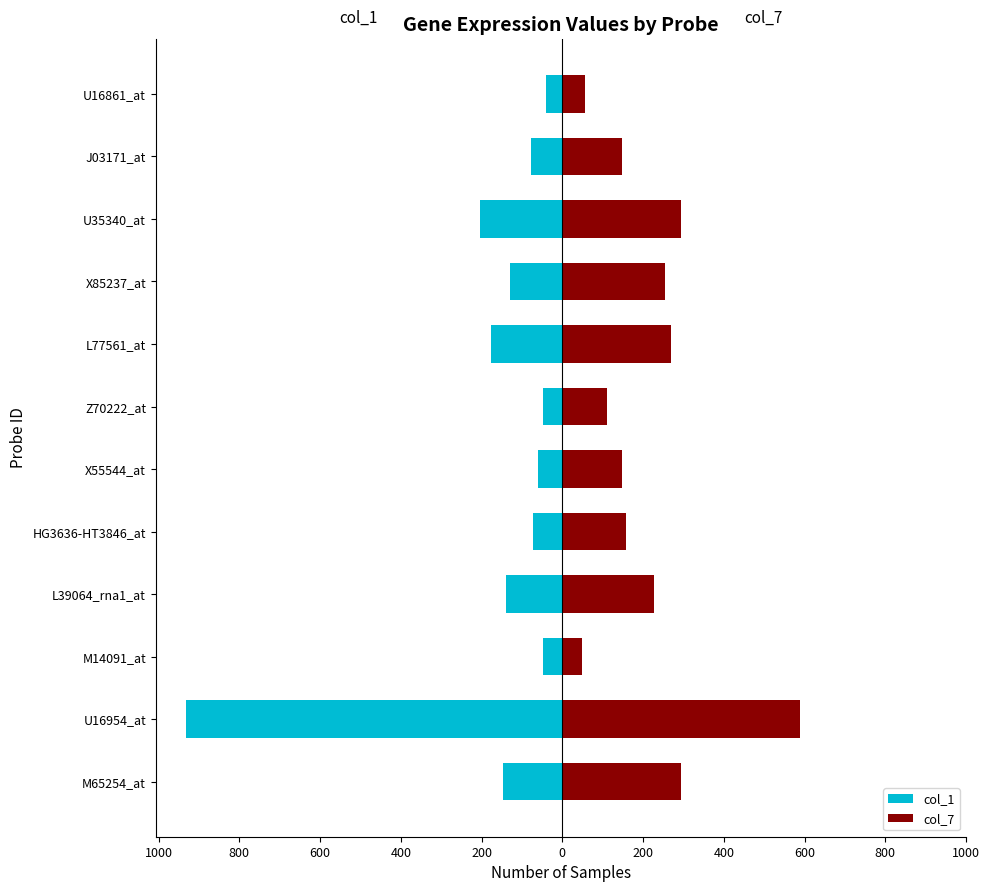

What are all the series names shown in the legend?

col_1, col_7